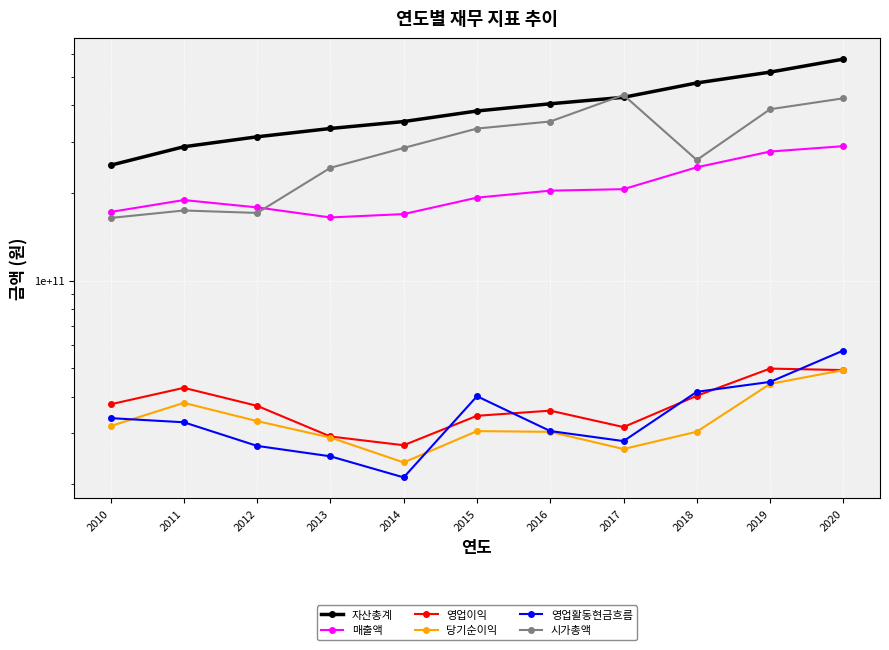

What is the average value of the 영업활동현금흐름 series?

34755637841